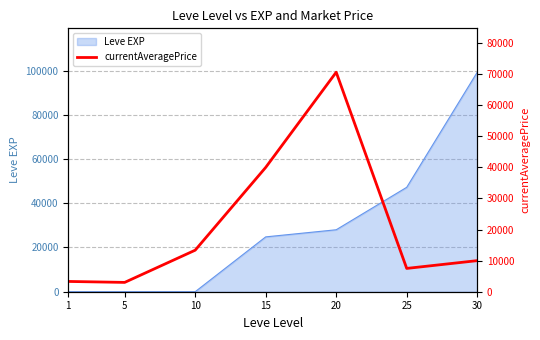

What is the difference between the maximum and minimum values?

67623